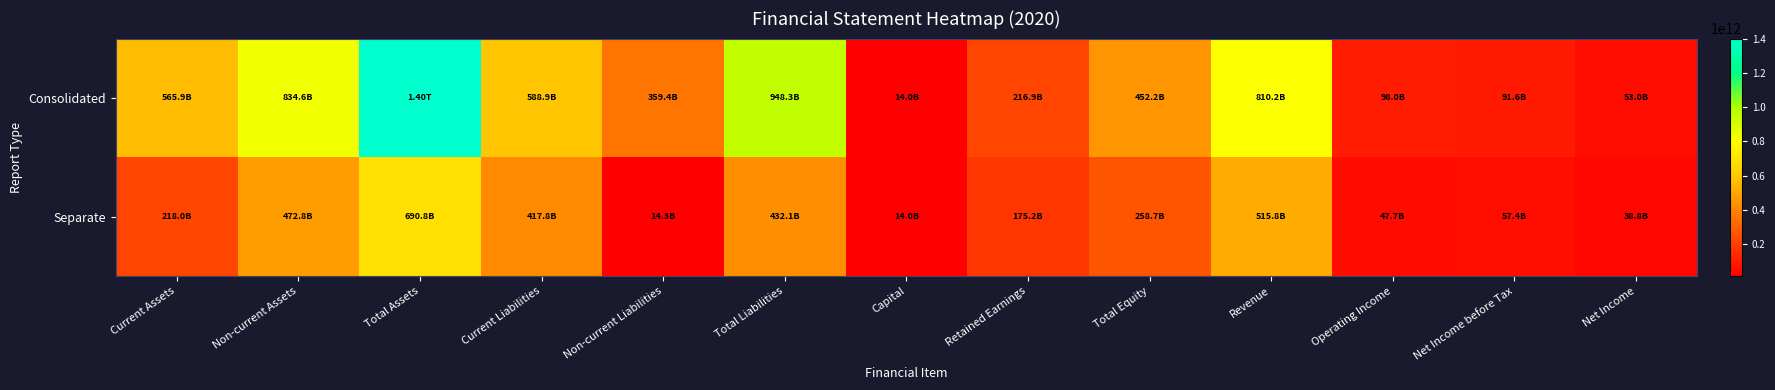

Which has a higher value, Non-current Liabilities or Total Assets?

Total Assets